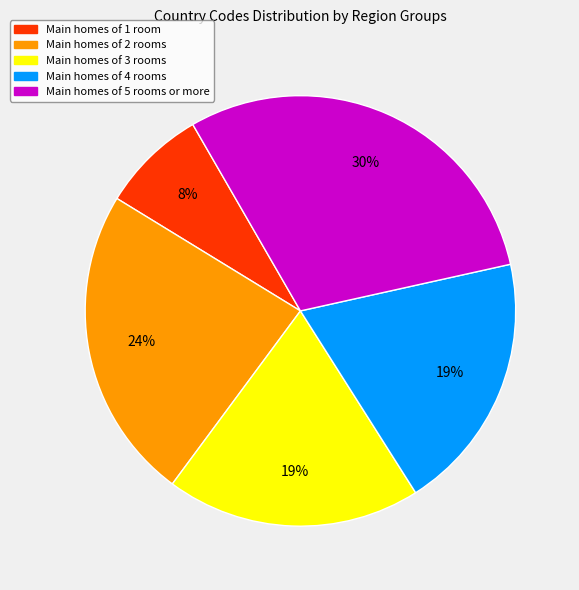

Is it true that Main homes of 3 rooms is 12% of the pie?

False